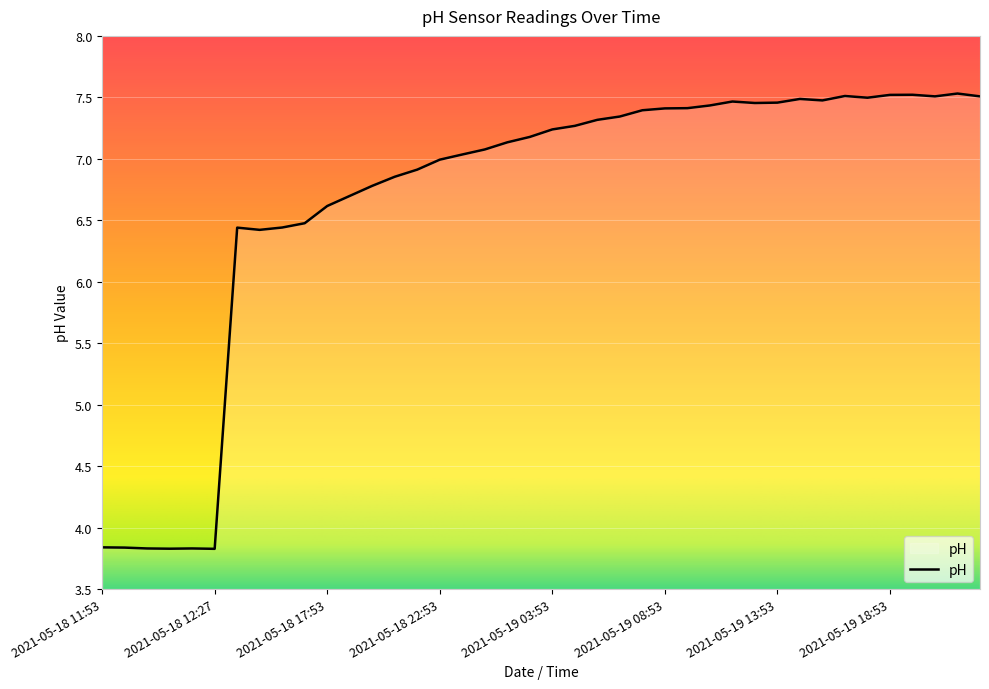

What is the minimum value shown in the chart?

3.8